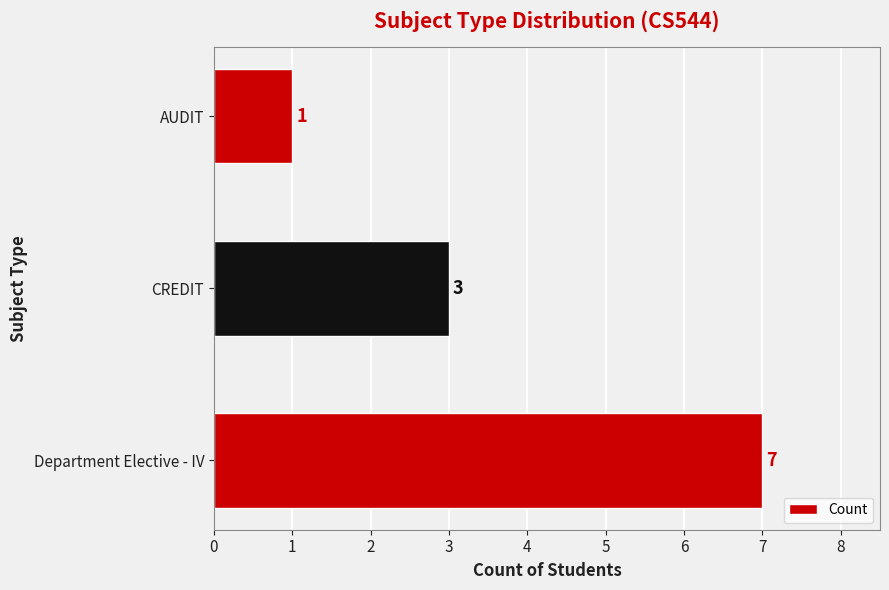

How many bars are there in total?

3